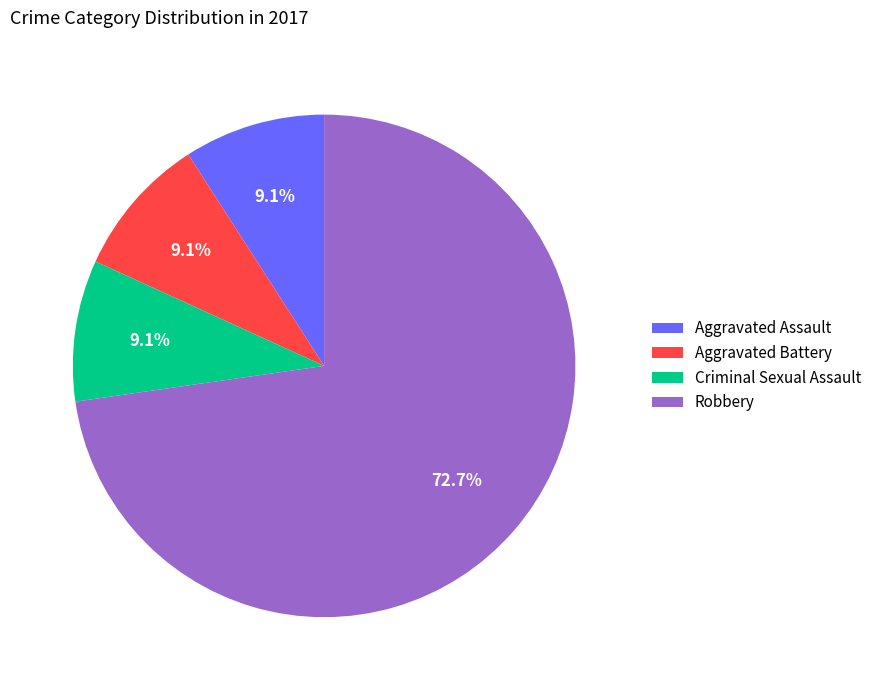

Between Aggravated Assault and Robbery, which is larger?

Robbery